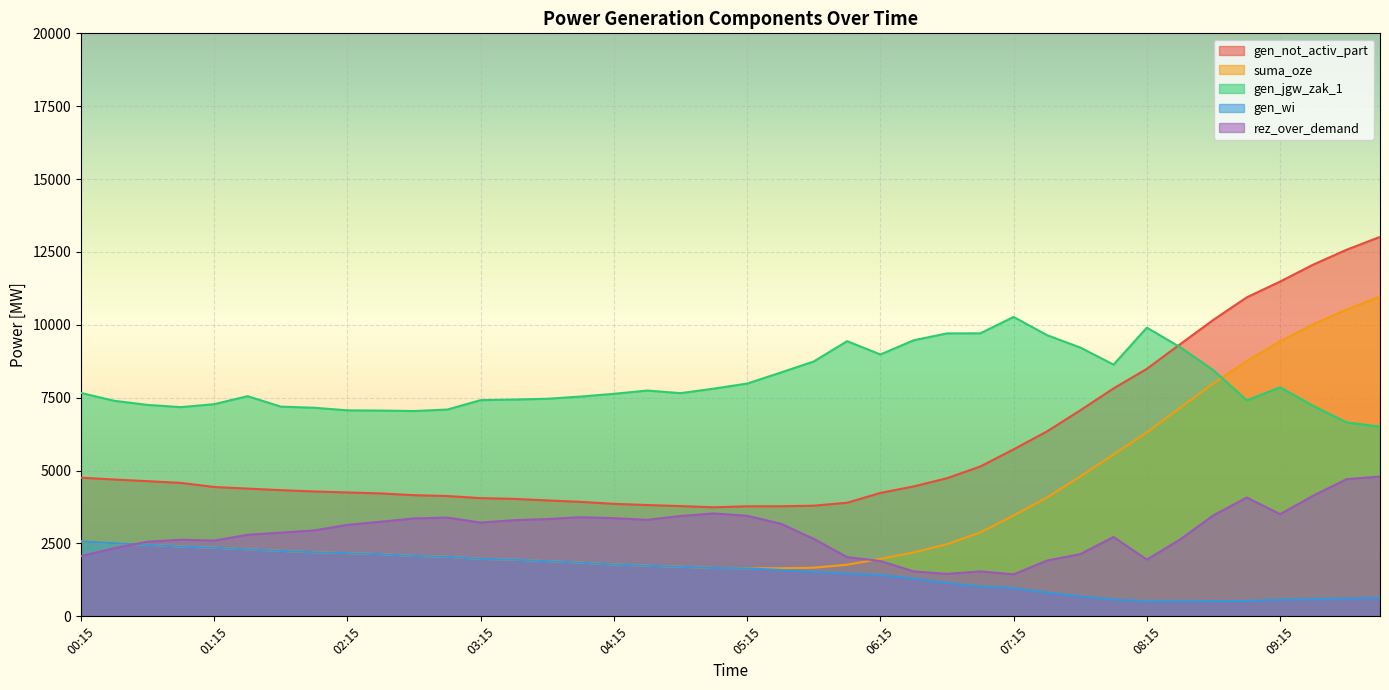

What is the approximate value of suma_oze at 09:45, to the nearest 10?

10530